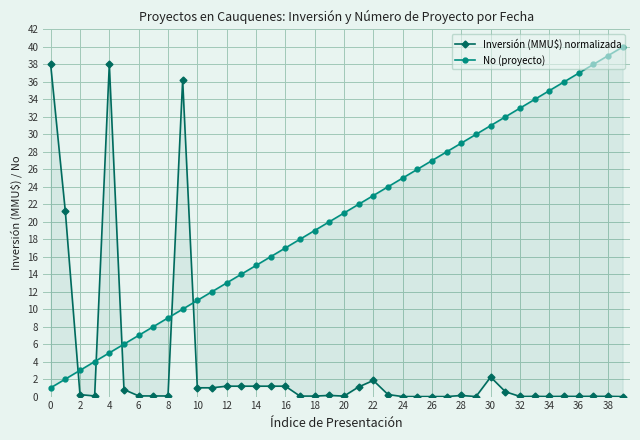

What is the value of the Inversión (MMU$) normalizada point at the 32nd from the left?

0.6